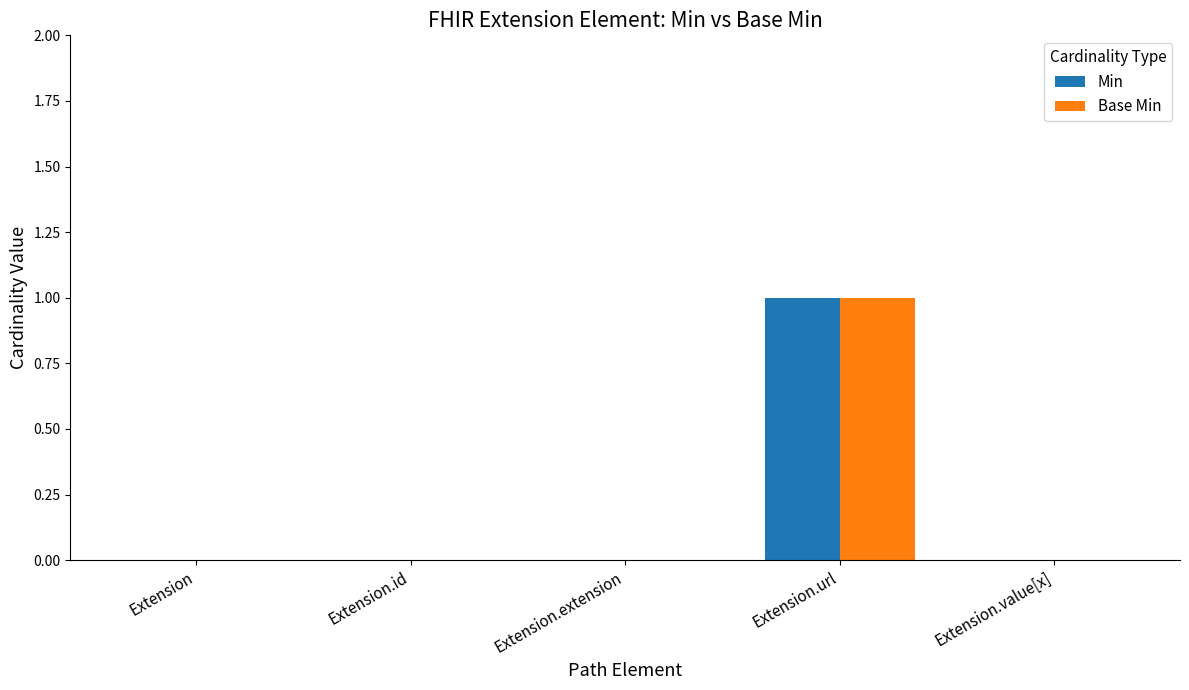

At which category is the sum across all series the highest?

Extension.url